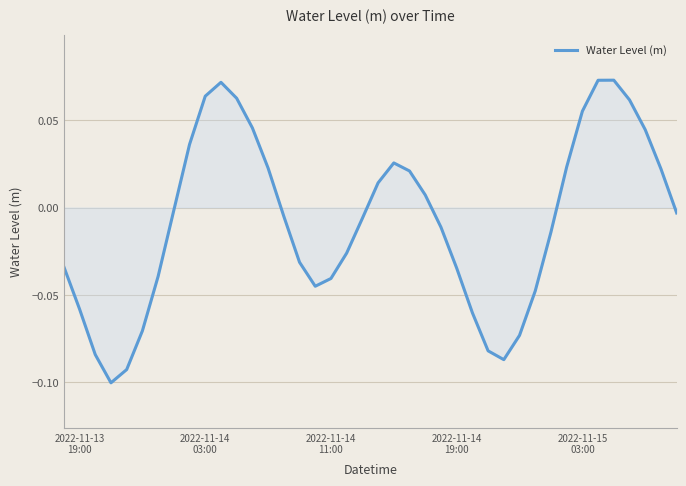

True or false: the data has more than 2 interior local peaks.

True